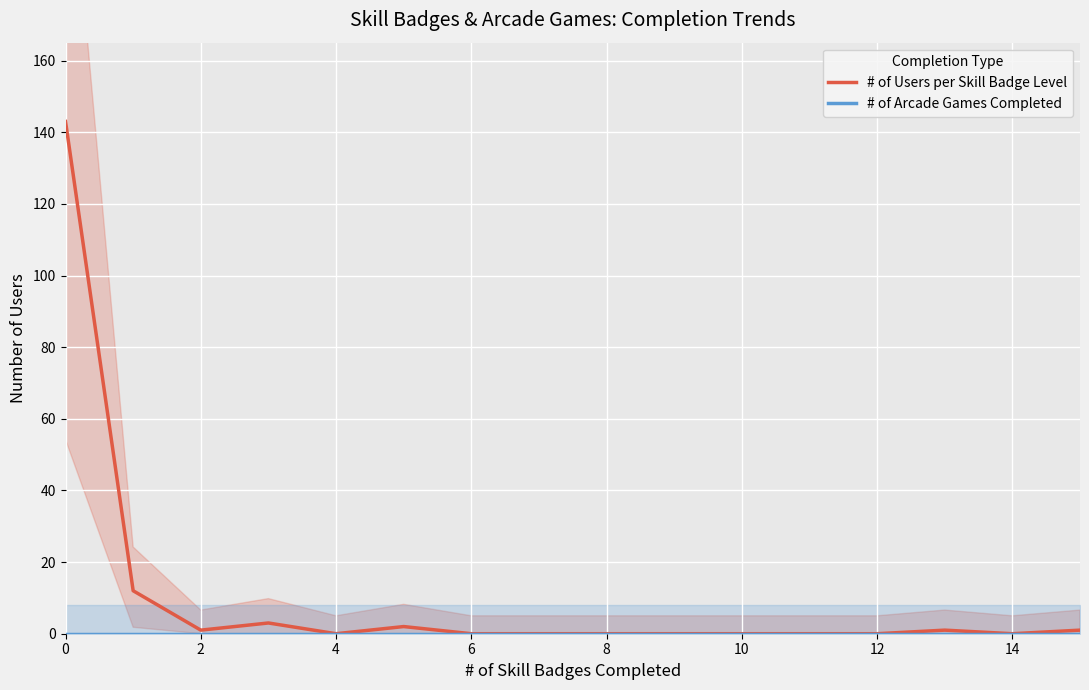

Is it true that # of Users per Skill Badge Level equals 81 at 0?

False